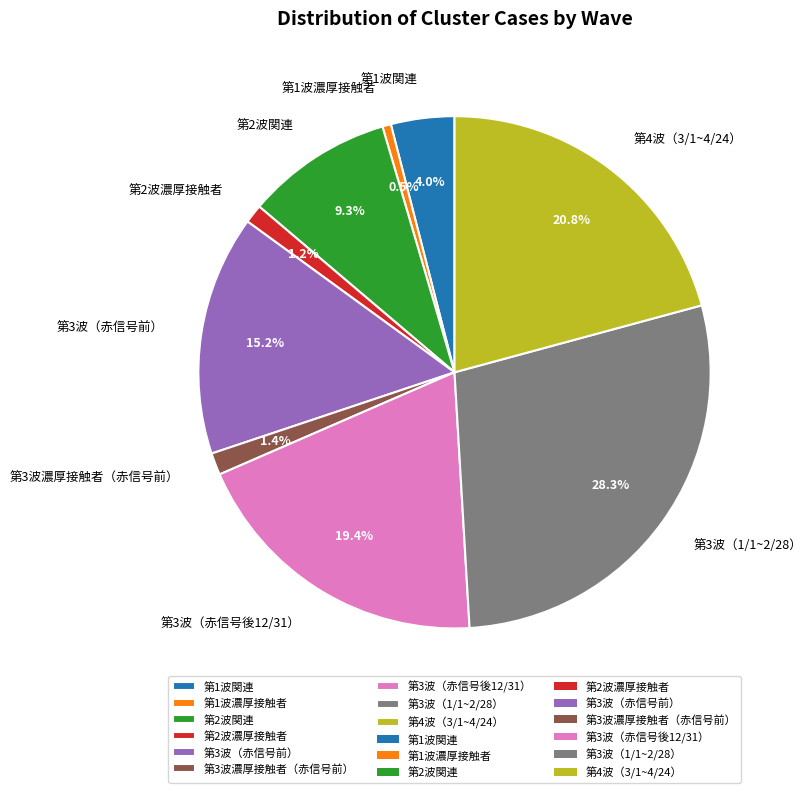

Which category has the biggest portion of the pie?

第3波（1/1~2/28）